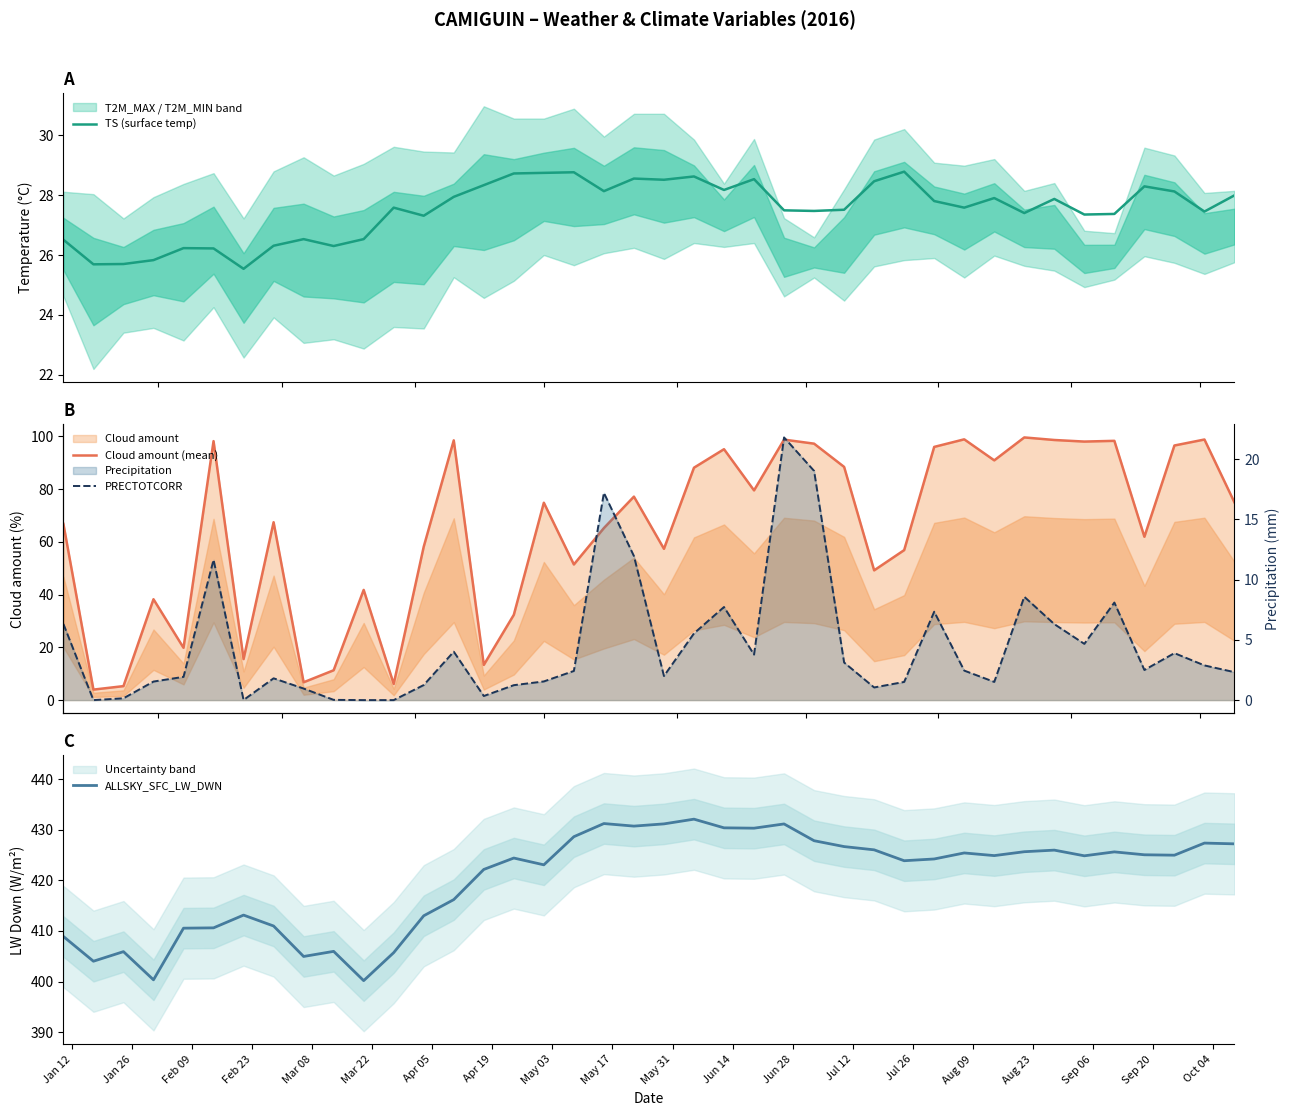

Reading left to right, what are all the values shown in this chart?

TS (surface temp): 26.5	25.7	25.7	25.8	26.2	26.2	25.5	26.3	26.5	26.3	26.5	27.6	27.3	27.9	28.3	28.7	28.7	28.8	28.1	28.6	28.5	28.6	28.2	28.5	27.5	27.5	27.5	28.5	28.8	27.8	27.6	27.9	27.4	27.9	27.4	27.4	28.3	28.1	27.4	28.0
Cloud amount (mean): 66.8	4.0	5.3	38.2	19.8	98.2	15.6	67.4	6.8	11.3	41.8	6.1	58.2	98.5	13.3	32.3	74.8	51.4	65.2	77.1	57.3	88.1	95.1	79.5	98.7	97.2	88.4	49.2	56.9	96.0	98.8	90.9	99.6	98.6	98.0	98.3	61.9	96.5	98.8	74.9
ALLSKY_SFC_LW_DWN: 408.9	404.0	405.9	400.3	410.5	410.6	413.1	411.0	404.9	406.0	400.2	405.7	413.0	416.2	422.1	424.4	423.1	428.6	431.2	430.7	431.2	432.1	430.4	430.3	431.1	427.8	426.7	426.0	423.9	424.2	425.4	424.9	425.6	426.0	424.8	425.6	425.0	425.0	427.4	427.2
PRECTOTCORR: 6.3	0.0	0.1	1.5	1.9	11.7	0.0	1.8	1.0	0.0	0.0	0.0	1.2	4.0	0.3	1.2	1.6	2.4	17.2	12.0	2.0	5.5	7.7	3.8	21.8	19.0	3.1	1.1	1.5	7.3	2.5	1.5	8.6	6.3	4.7	8.1	2.5	3.9	2.9	2.3